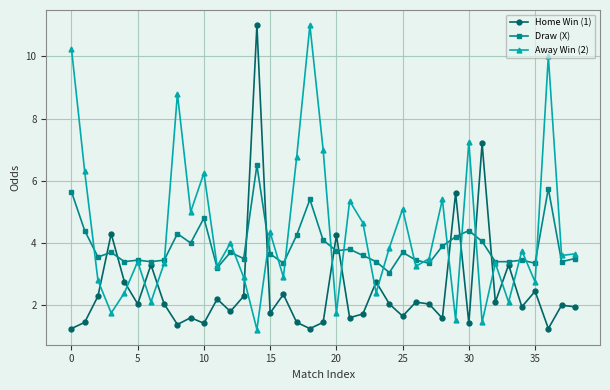

True or false: Draw (X) has more than 0 interior local peaks.

True